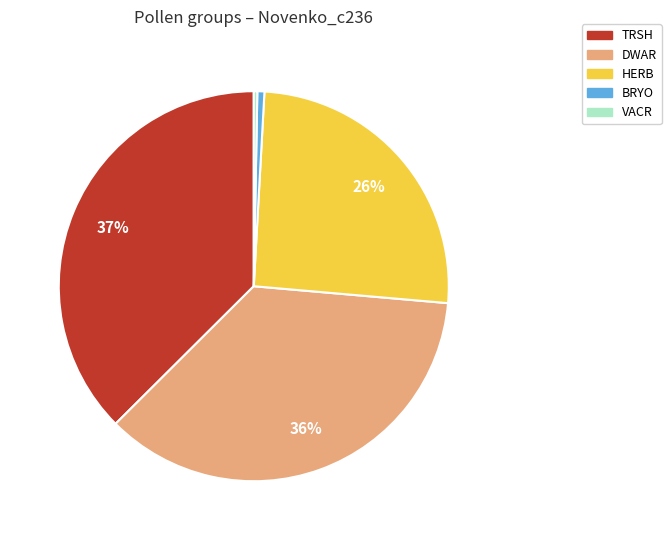

What is the ratio of the value at HERB to the value at VACR?

87.5